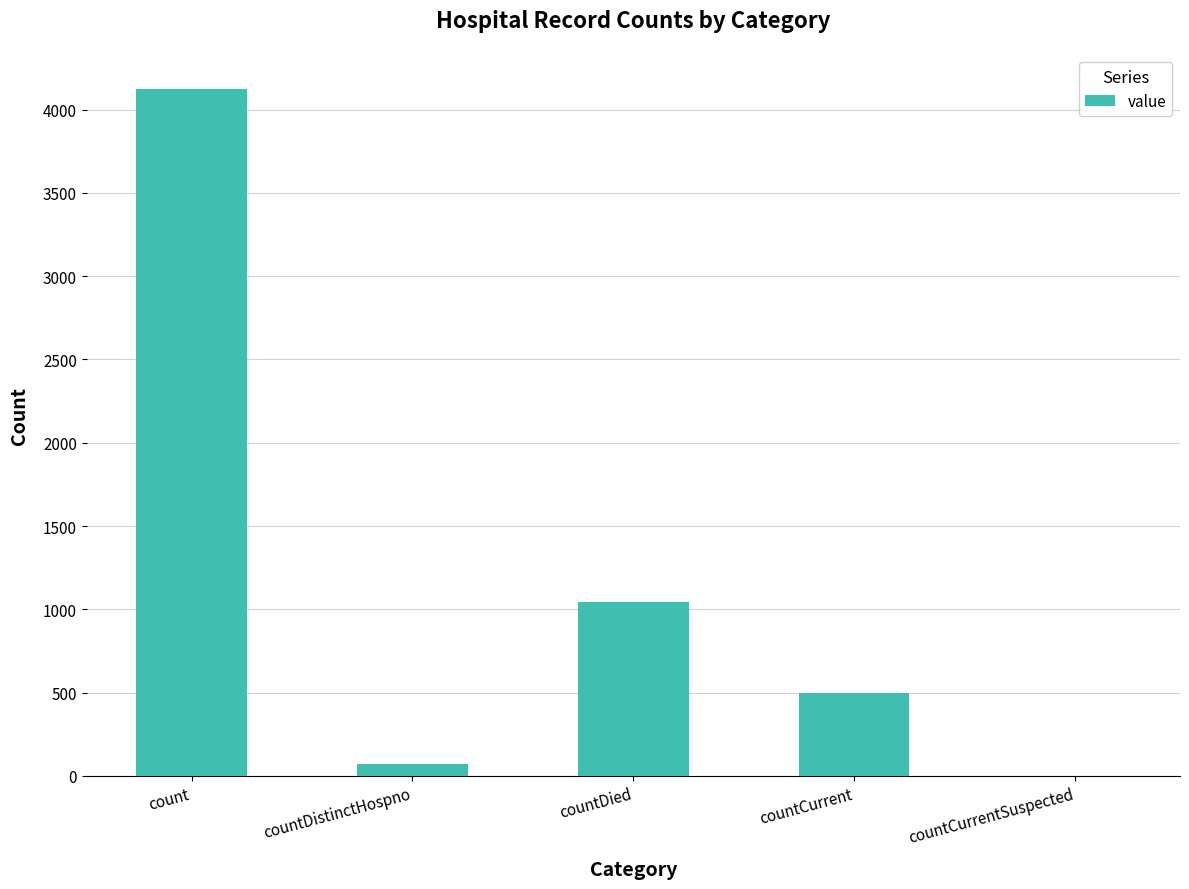

Which category has the highest value across all series?

count